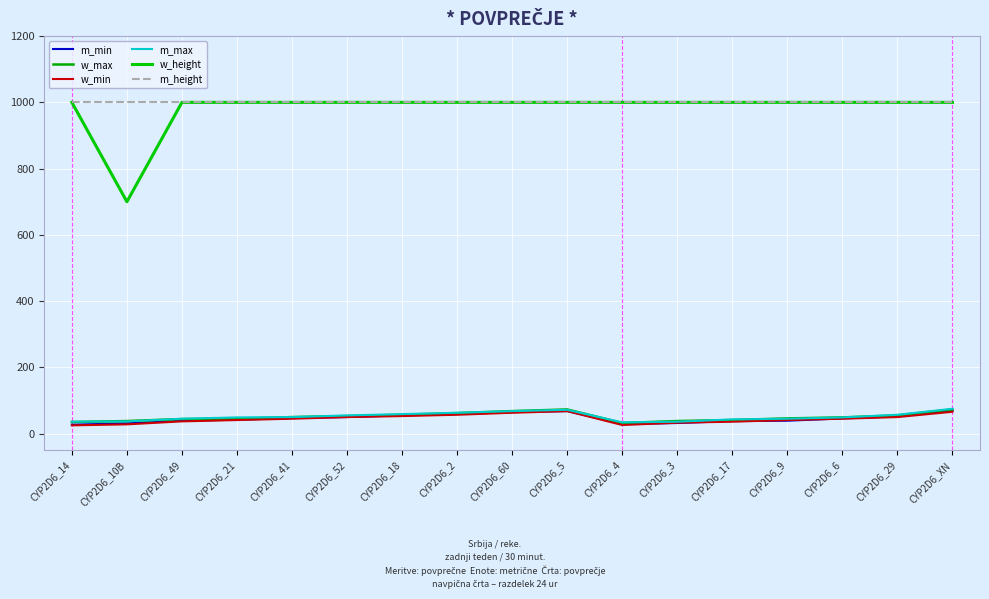

How many interior local peaks does the m_max series have?

1